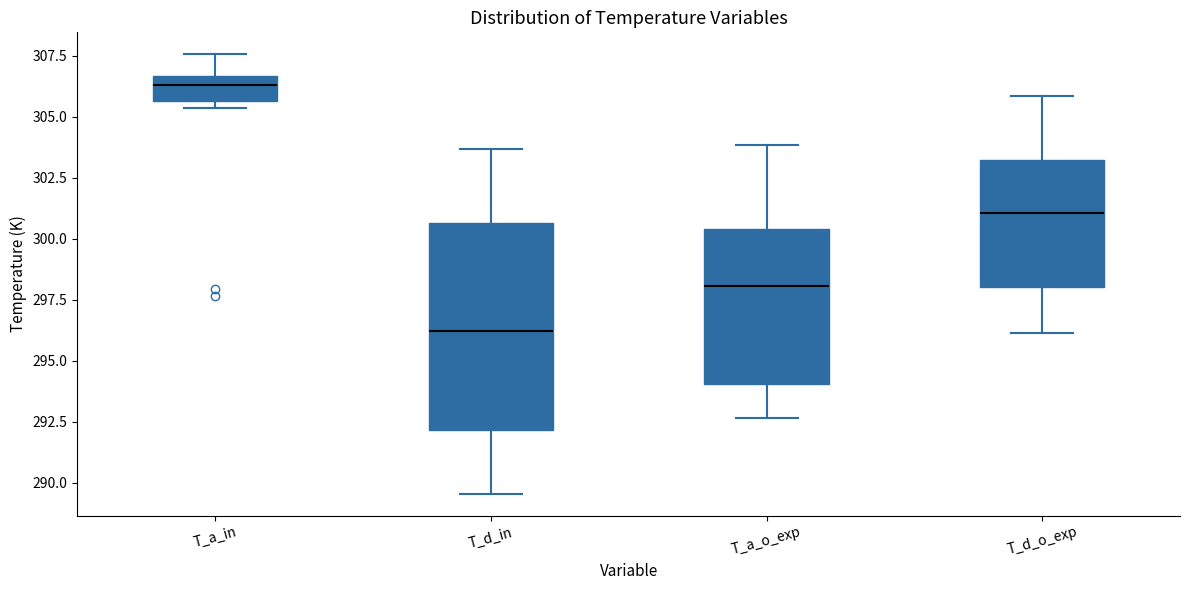

Reading left to right, read every box against the y-axis: the position of its median line, the range the box covers, and the ends of its whiskers. The values are not printed on the chart, so give them approximately, as read against the axis.

T_a_in: median 306.5 (inside the box), box 305.5 to 306.5, whiskers 305.5 (just below the box's lower edge) to 307.5
T_d_in: median 296.0, box 292.0 to 300.5, whiskers 289.5 to 303.5
T_a_o_exp: median 298.0, box 294.0 to 300.5, whiskers 292.5 to 304.0
T_d_o_exp: median 301.0, box 298.0 to 303.0, whiskers 296.0 to 306.0